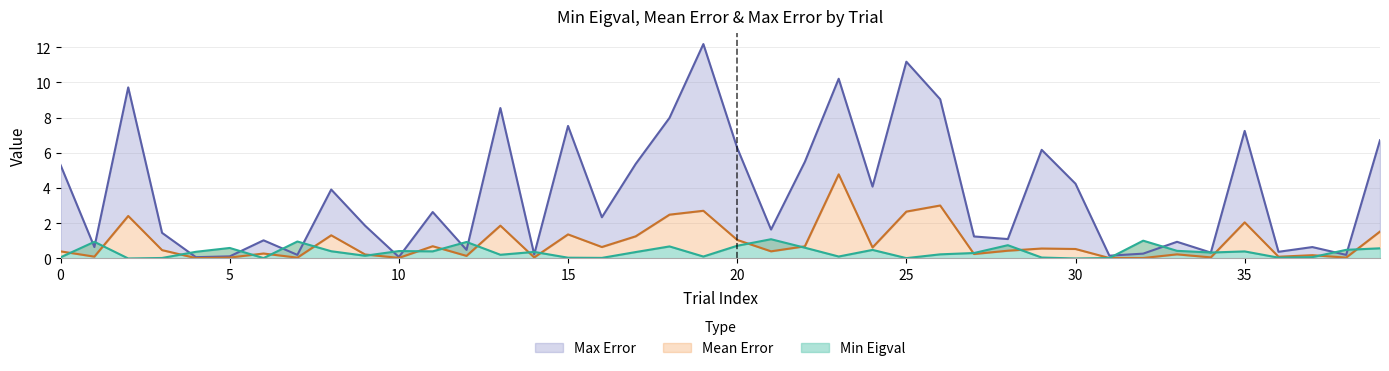

How many categories are shown in the chart?

40